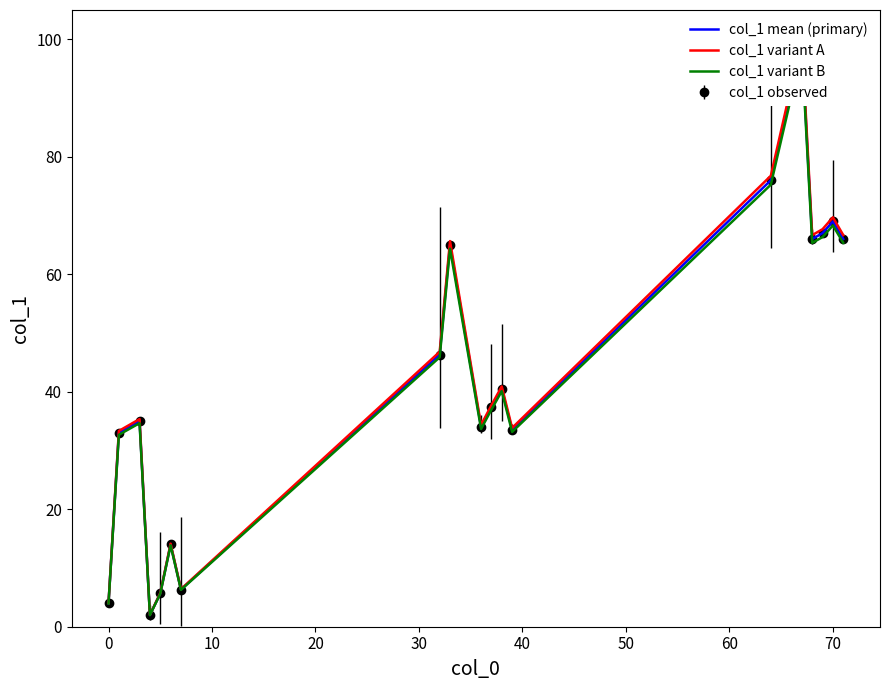

True or false: col_1 mean (primary) and col_1 variant B intersect in this chart.

False